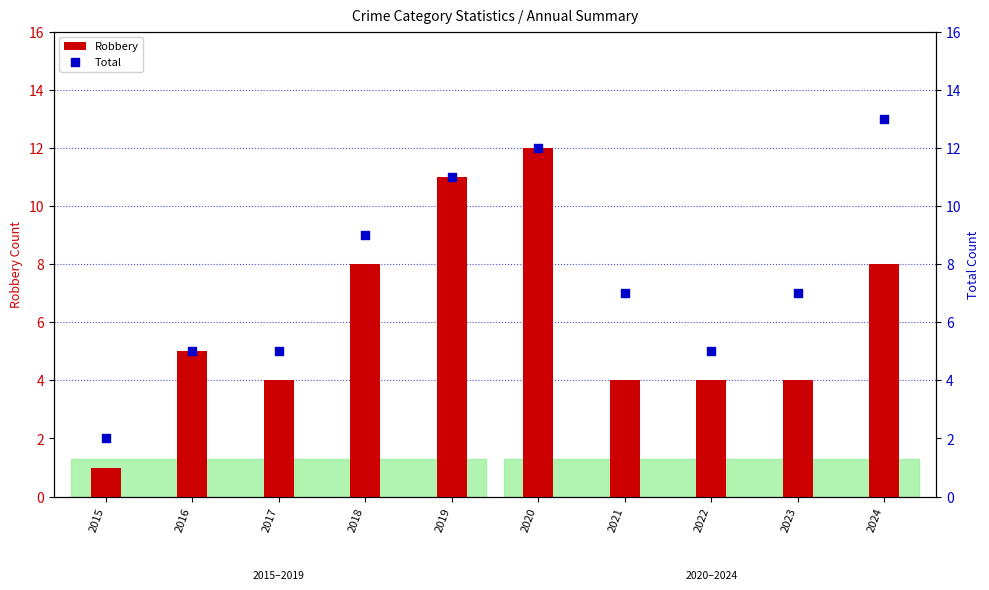

What is the total value across all series at 2017?

9